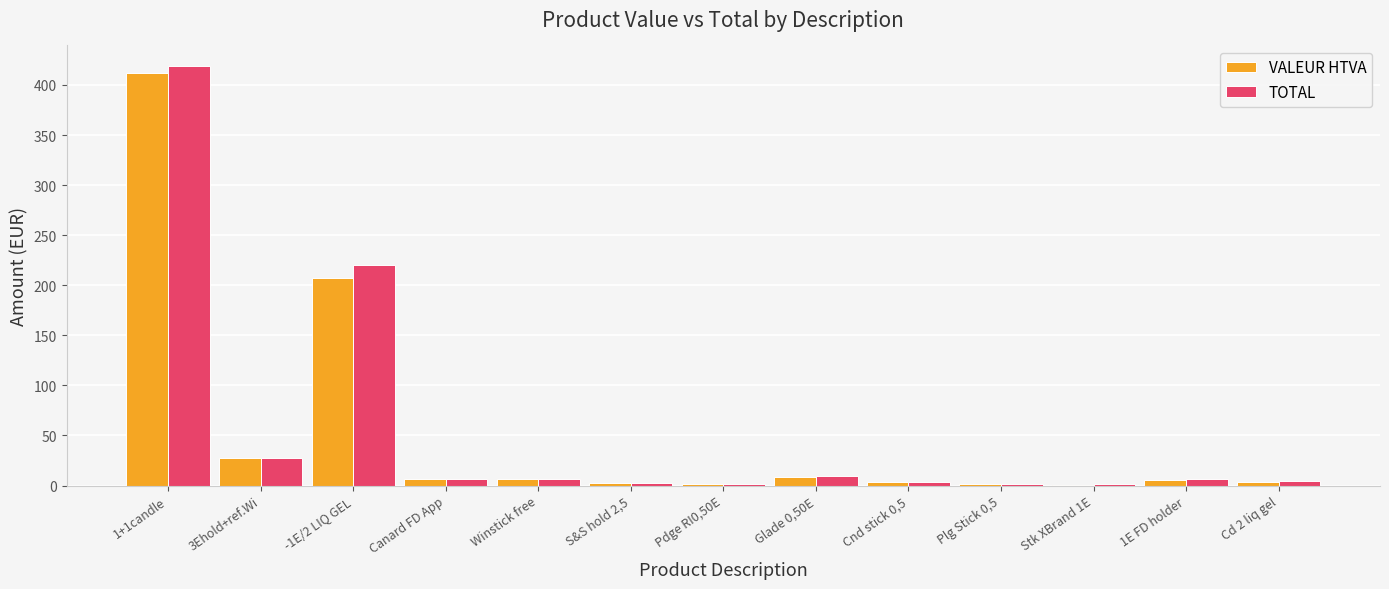

What is the sum of all VALEUR HTVA values?

687.6